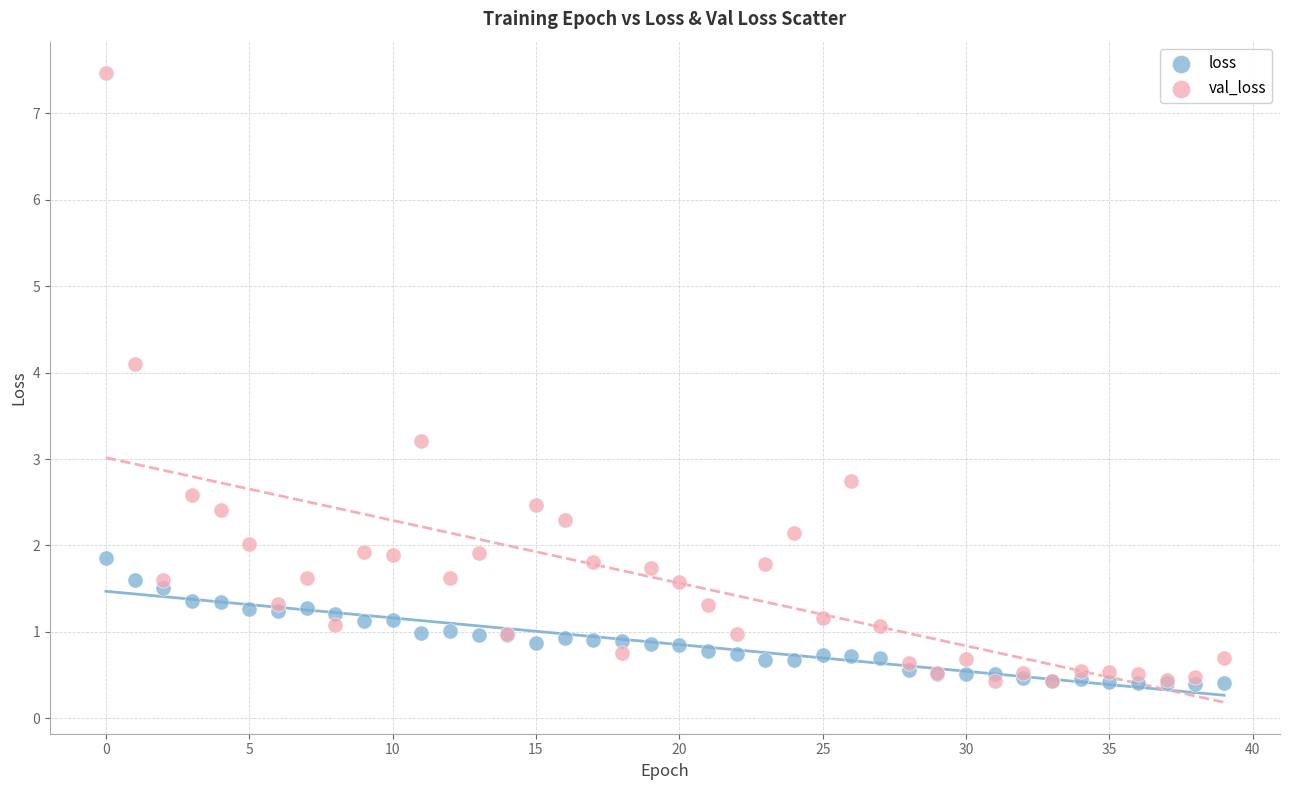

Which series has the widest spread of Y values?

val_loss